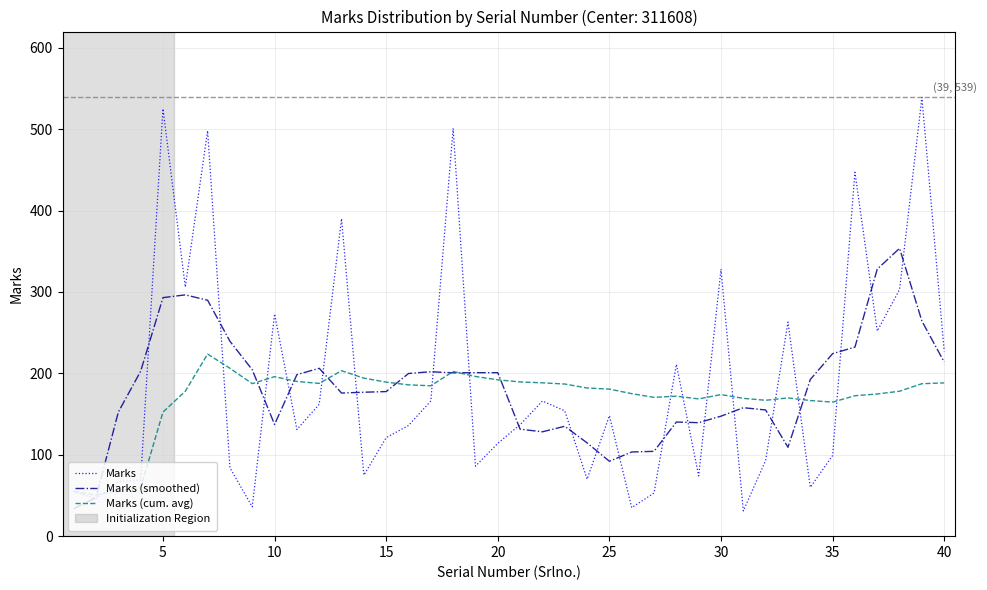

Which series has the widest spread of values?

Marks